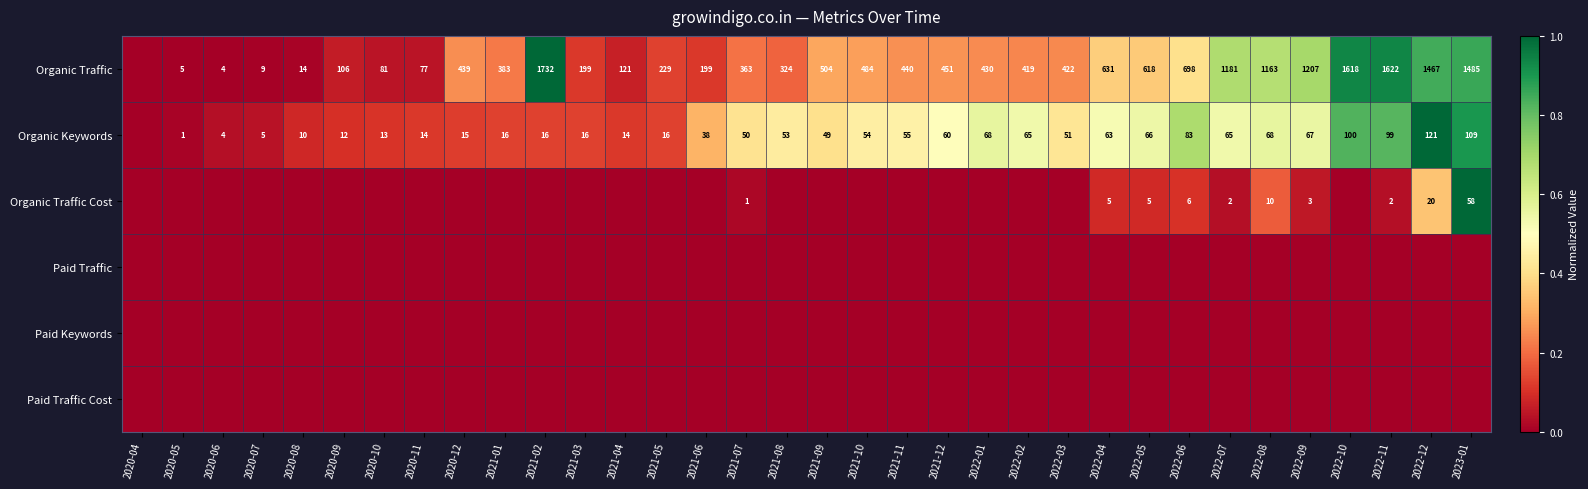

True or false: Organic Keywords has a value of 3 at 2020-07.

False